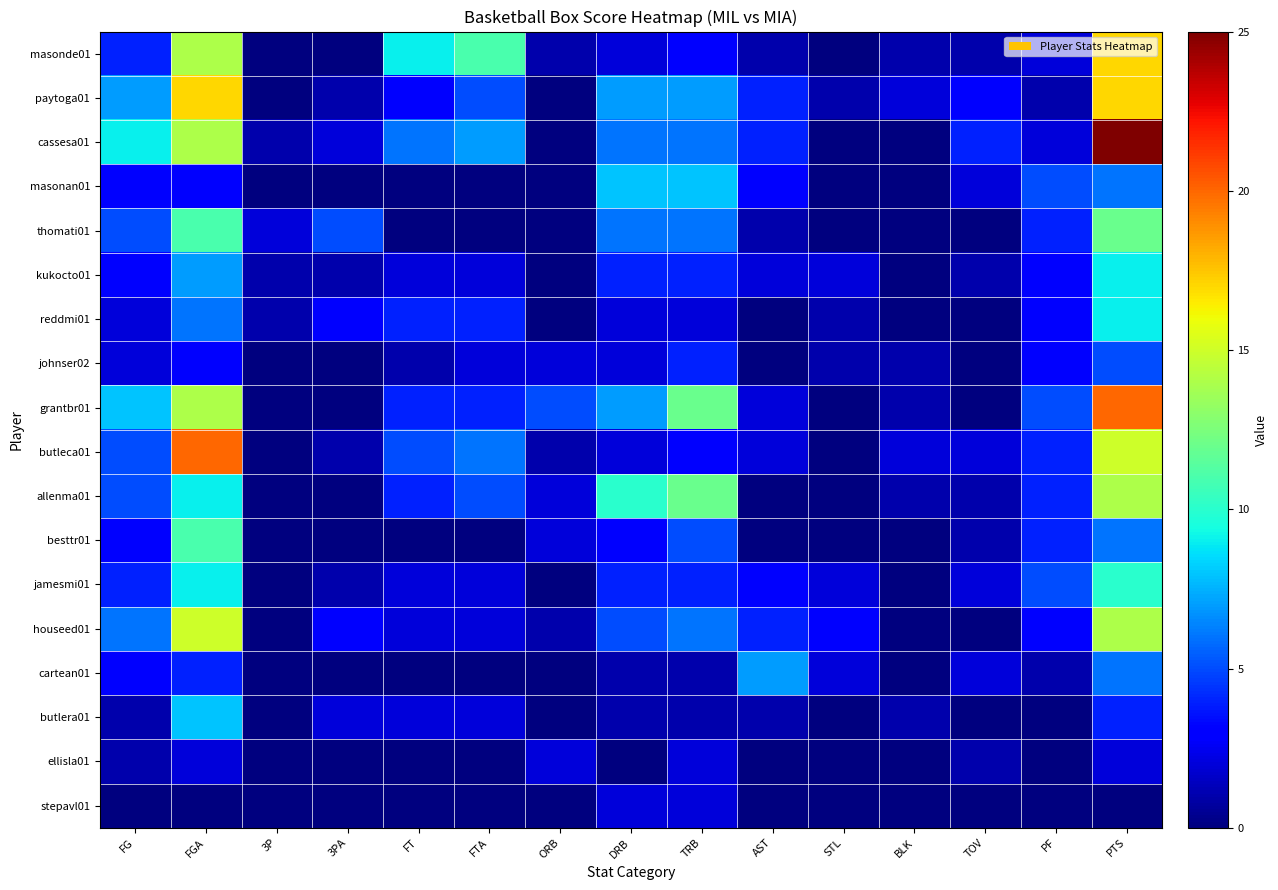

What is the difference between the highest and lowest values at TOV?

4